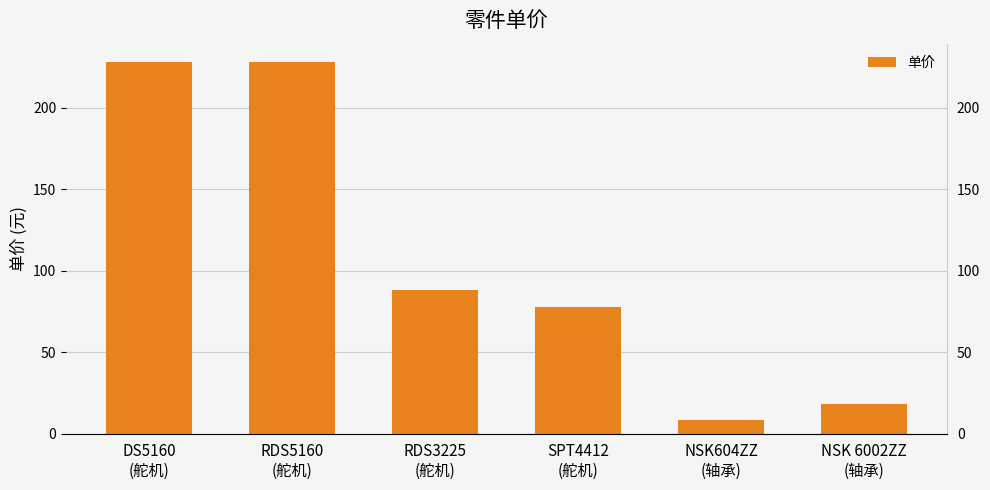

What value does the data have at NSK604ZZ
(轴承)?

8.5